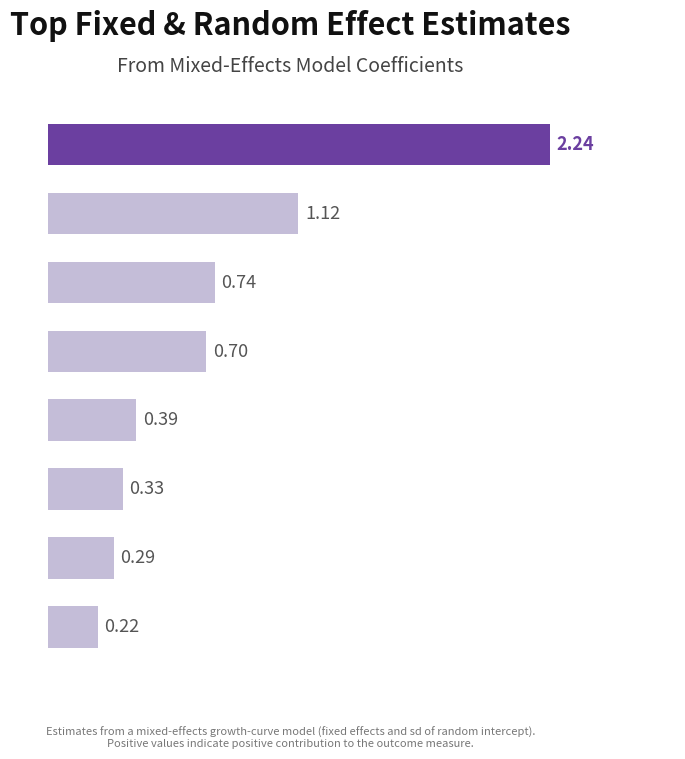

Are the bars grouped side by side (vs. stacked)?

No